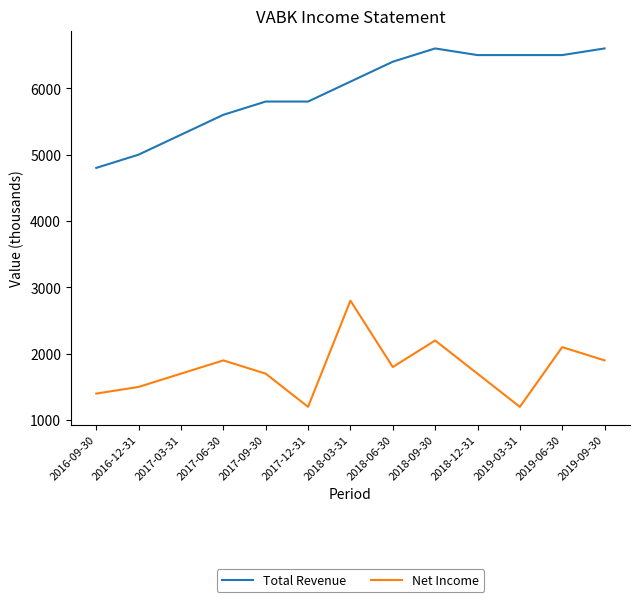

Which series changed the most between 2016-09-30 and 2018-06-30?

Total Revenue